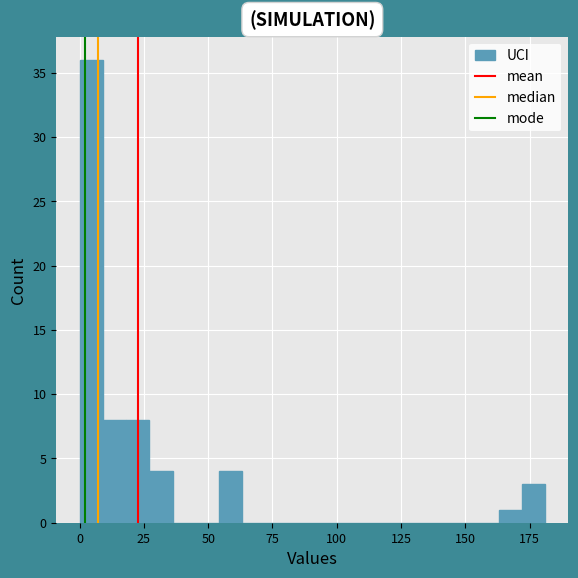

Around what value on the x-axis is the tallest bar? Give the approximate position of its centre, as read against the axis.

5